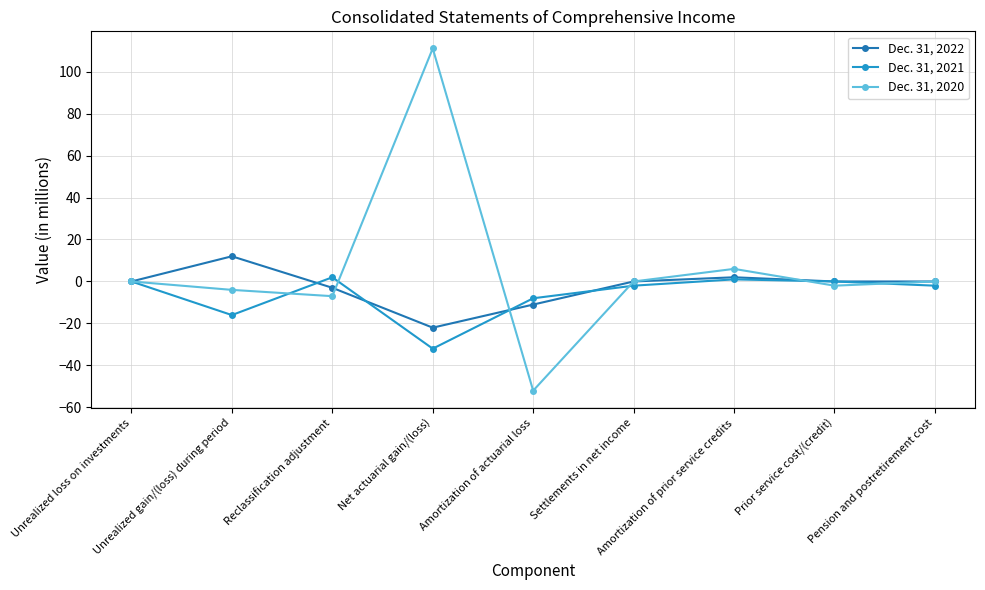

Which series has the largest total across all categories?

Dec. 31, 2020